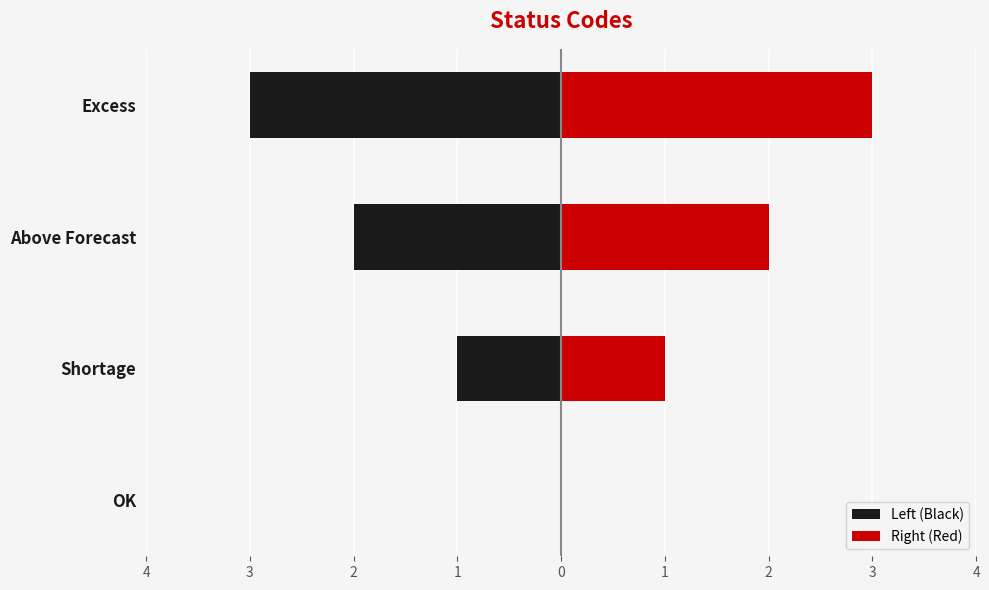

What is the difference between the maximum and minimum values in the Right (Red) series?

3